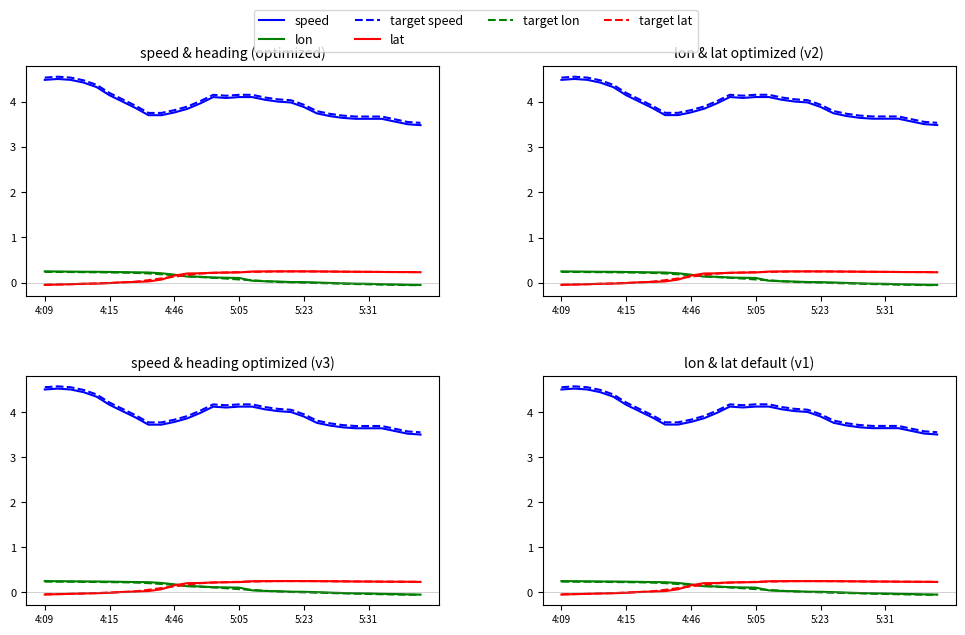

What is the greatest value displayed?

4.6